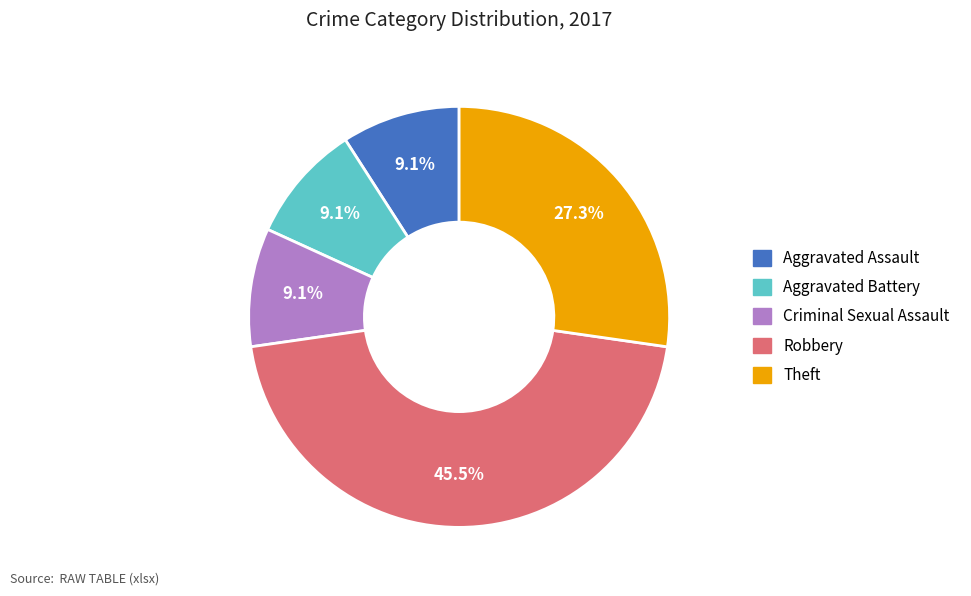

Is Criminal Sexual Assault the majority of the pie?

No